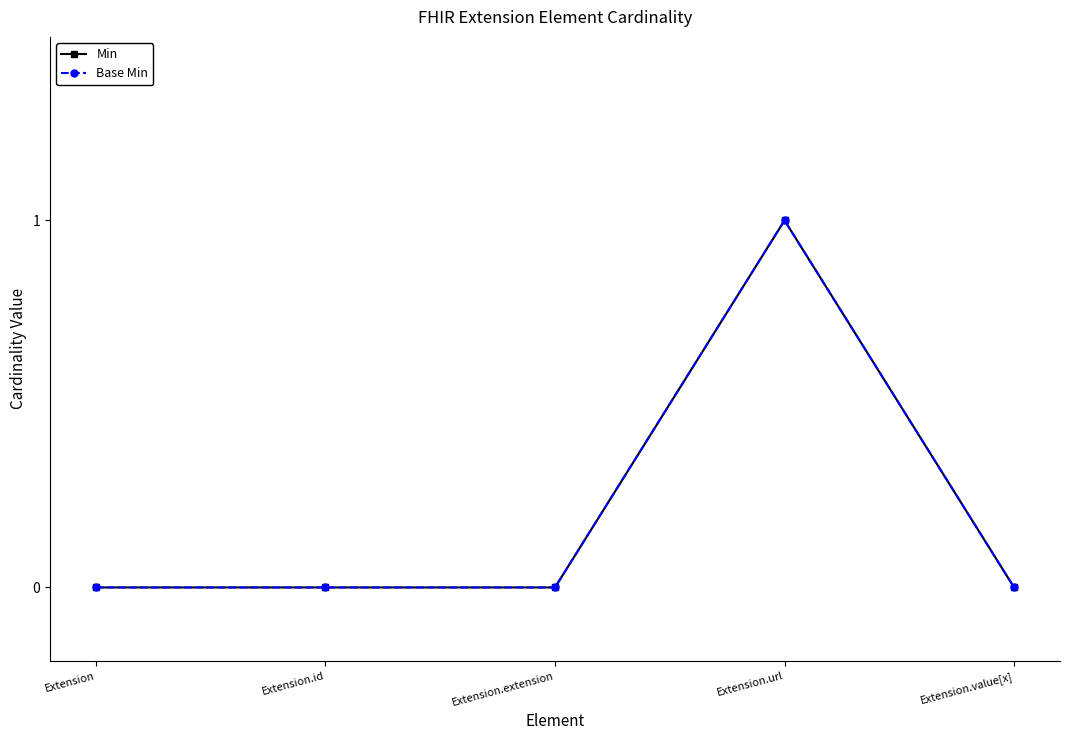

Does the chart have visible grid lines?

No